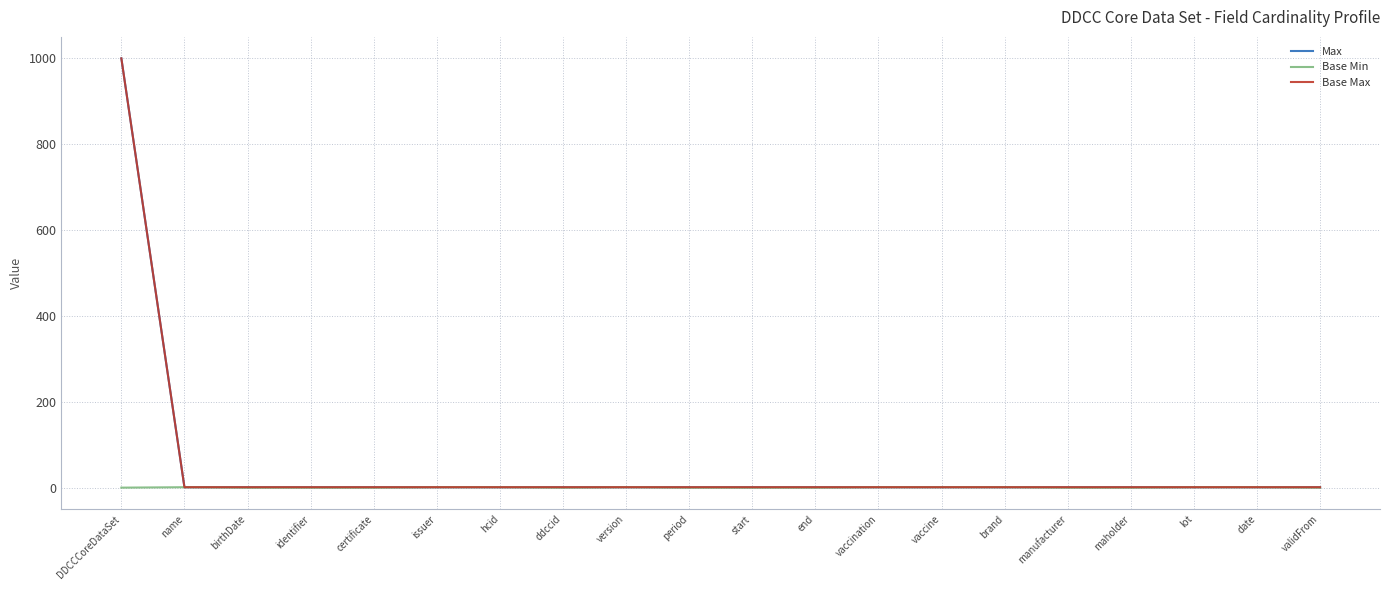

How many lines are shown in the chart?

3